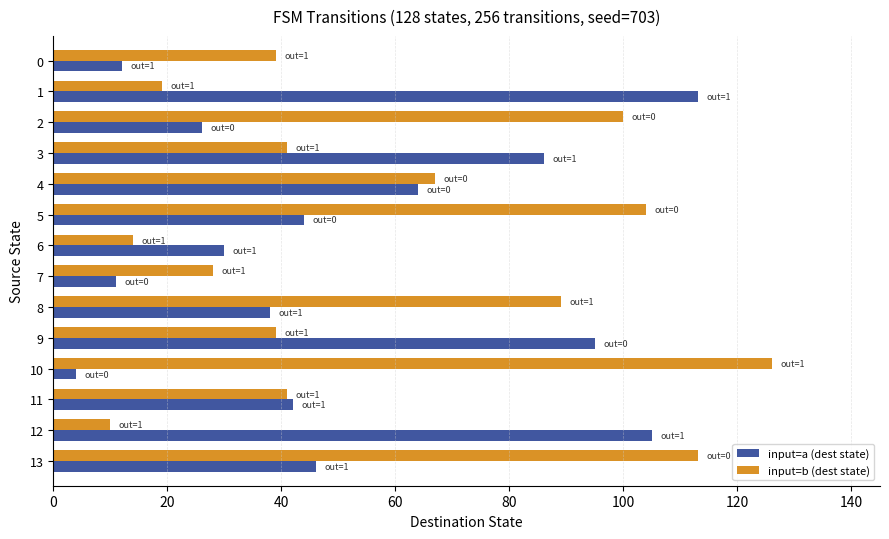

At which label is input=a (dest state) closest to 58?

4